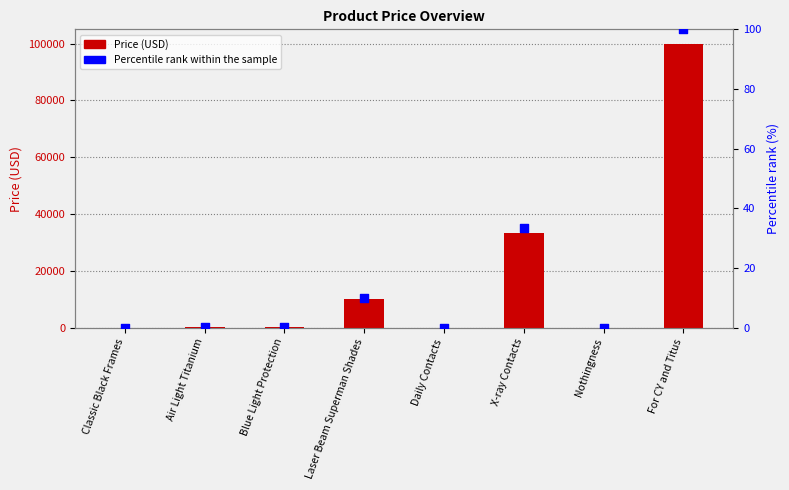

At which category is the sum across all series the highest?

For CY and Titus